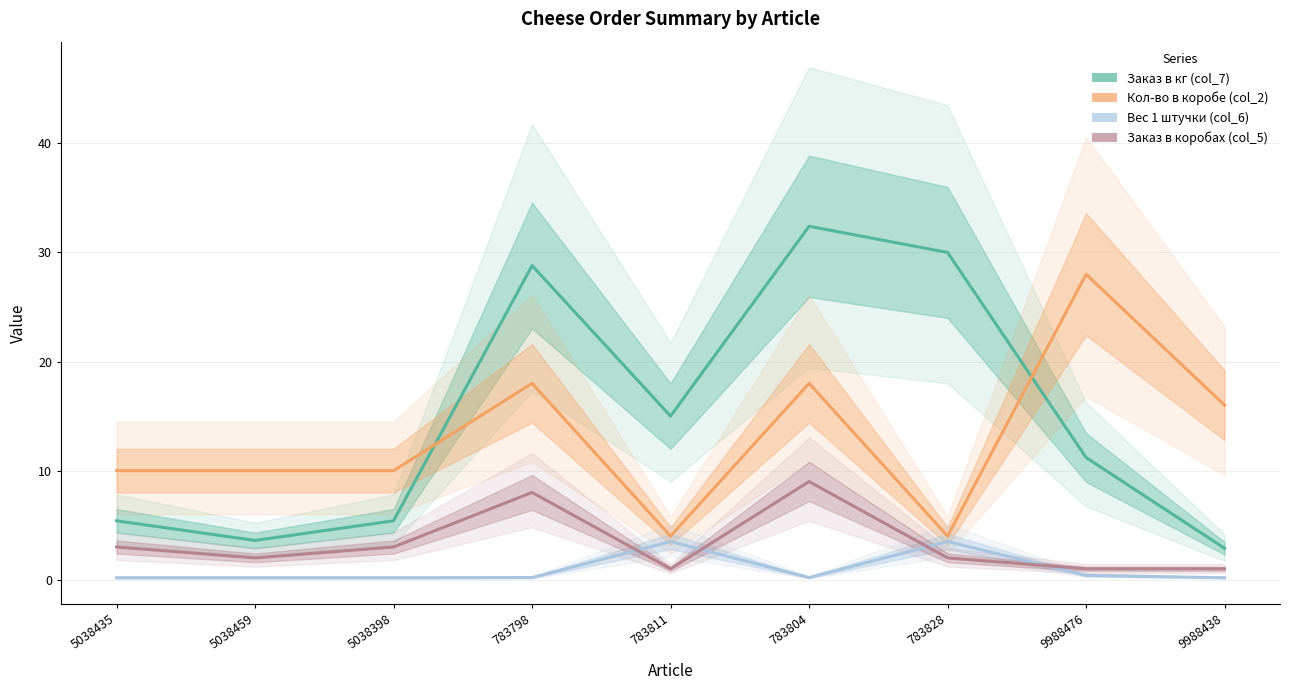

Is this an area chart (filled region under the line)?

No